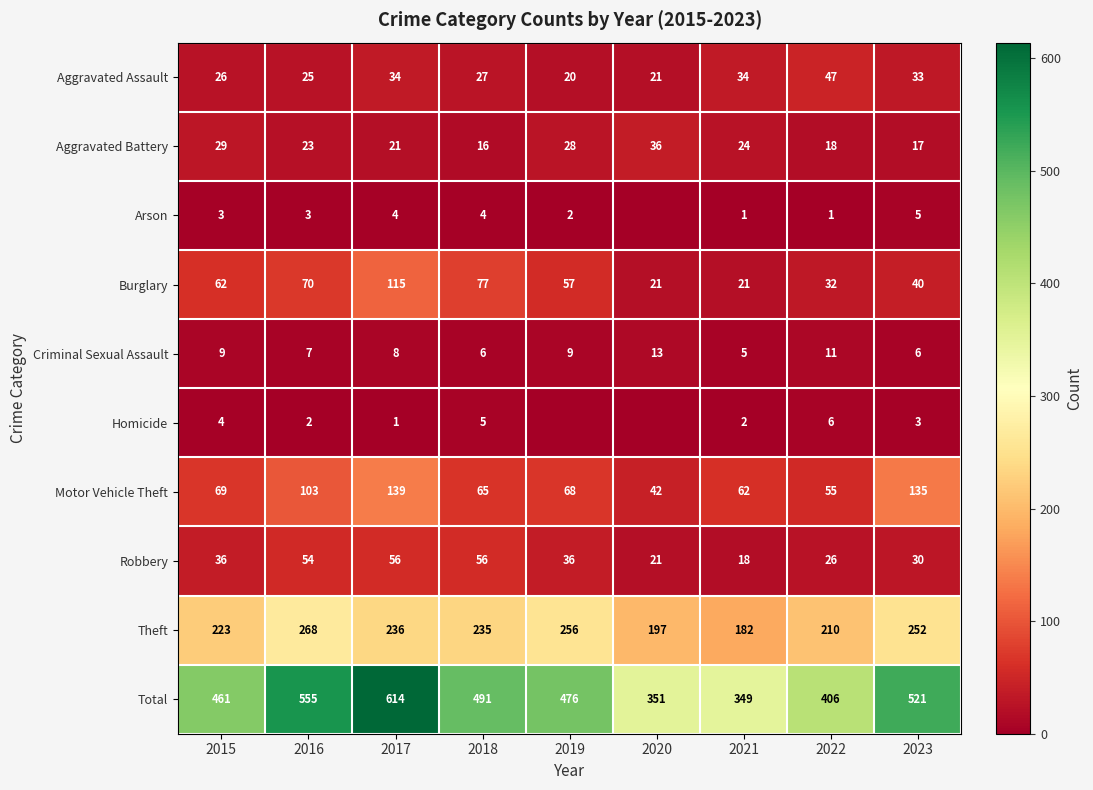

Is the value of Criminal Sexual Assault at 2017 greater than the value of Total at 2018?

No